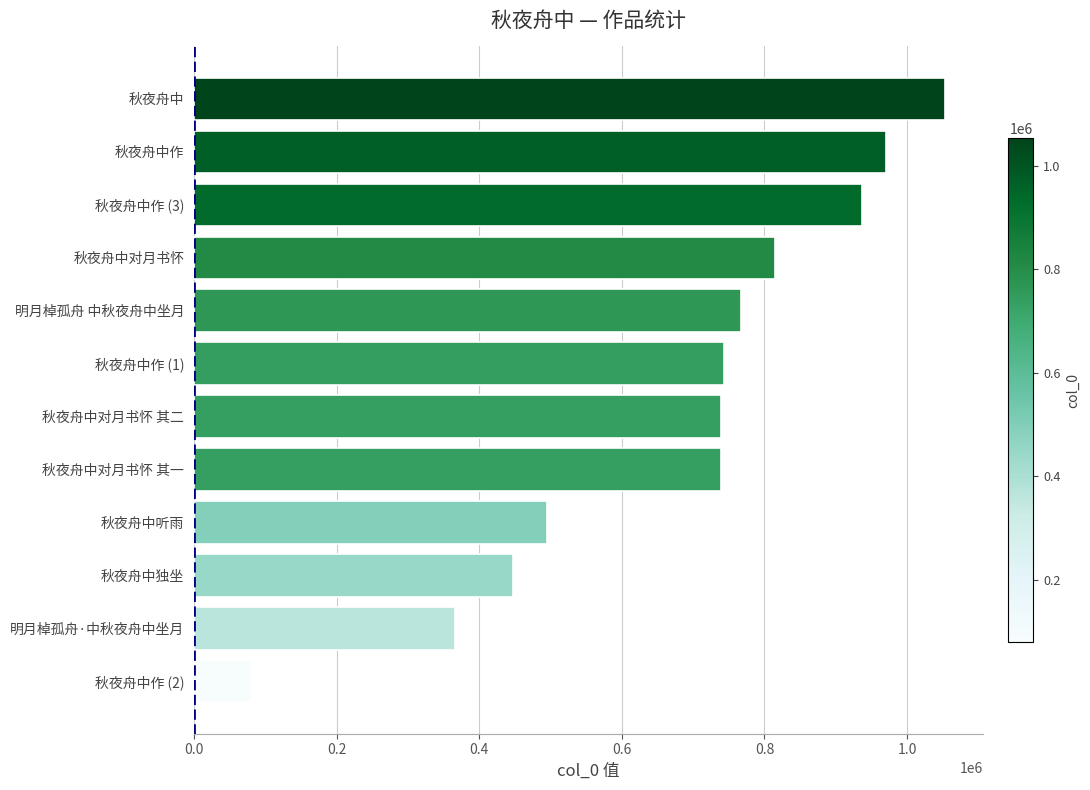

The chart shows a value of 238429 at 秋夜舟中对月书怀 其一. True or false?

False